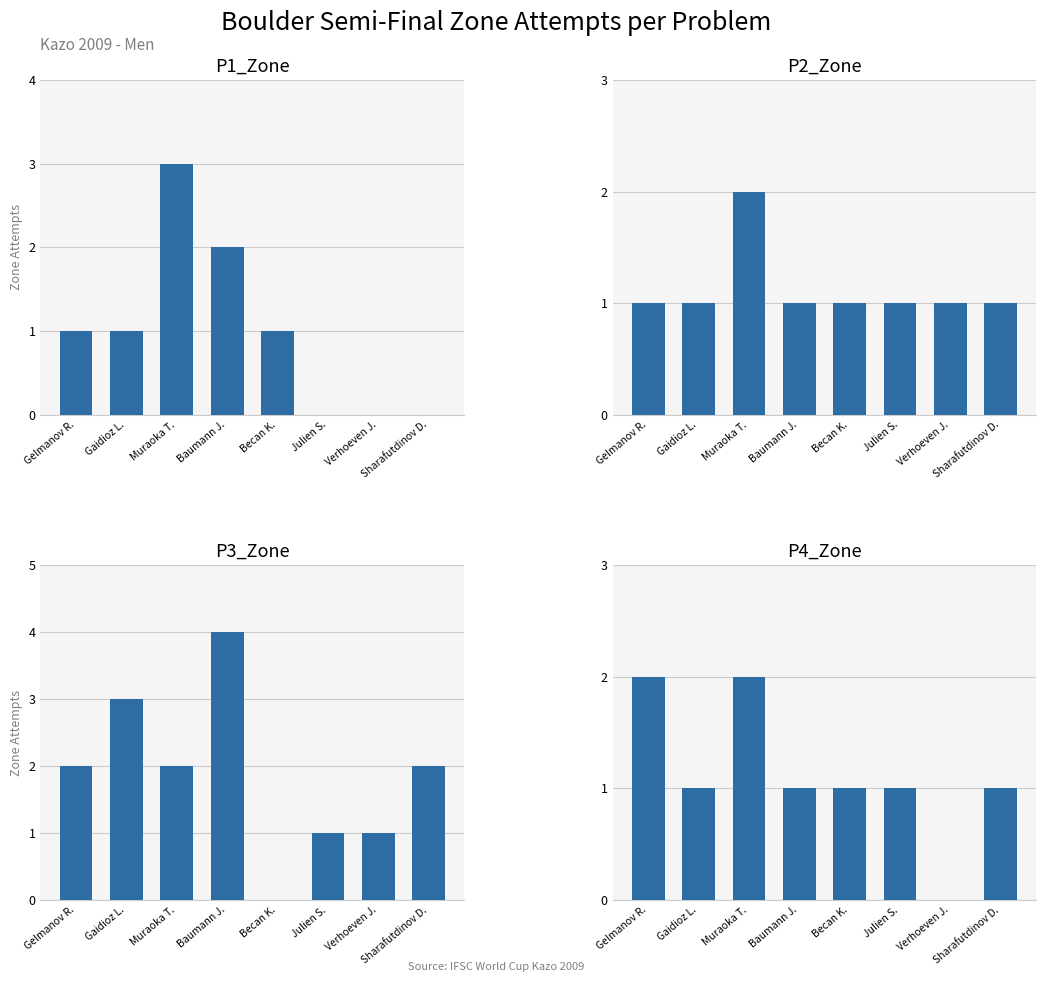

How many data points does each series have?

8